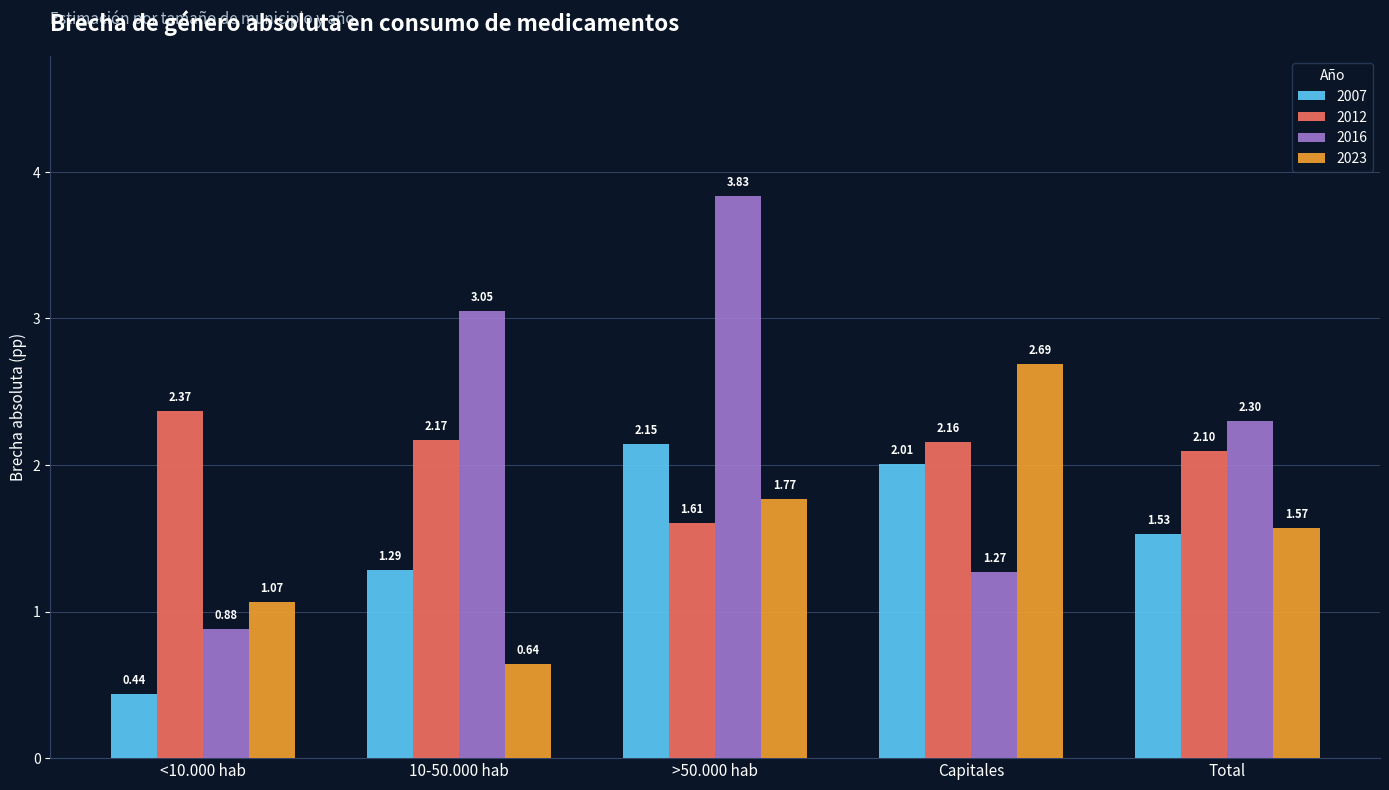

What is the sum of all 2023 values?

7.7